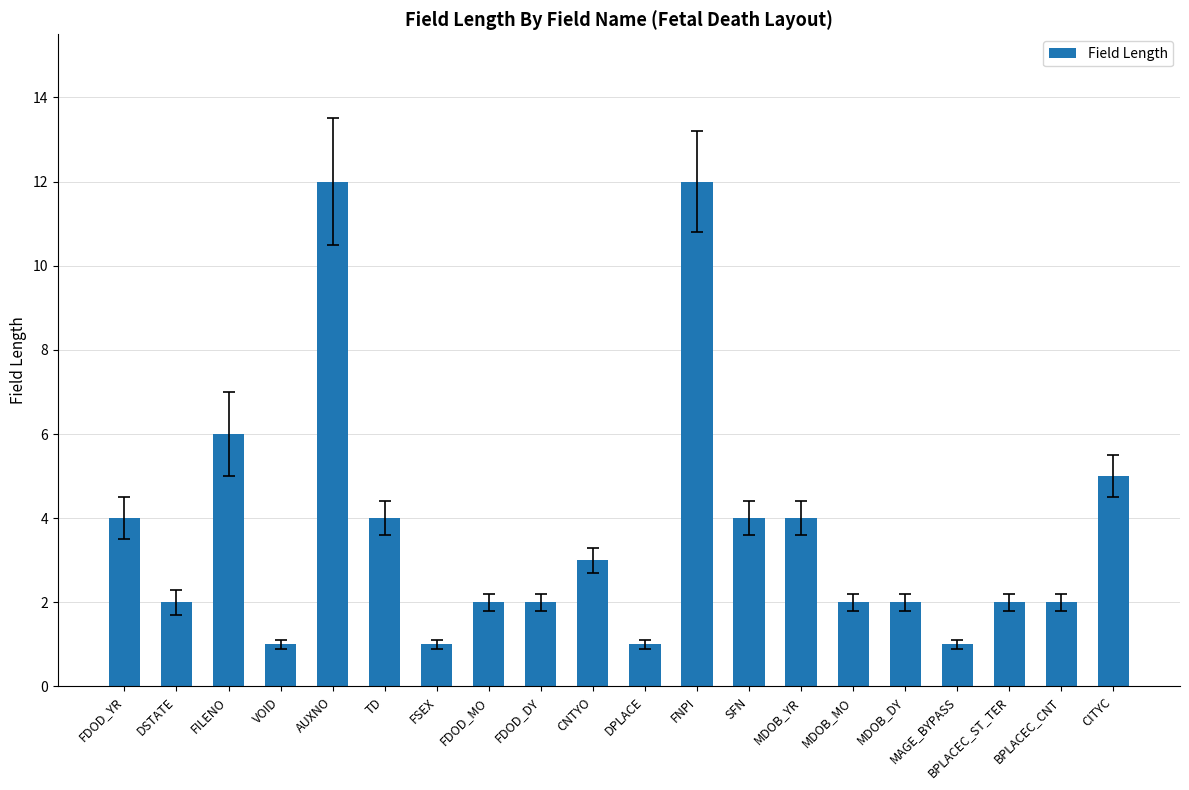

How many bars are there in total?

20